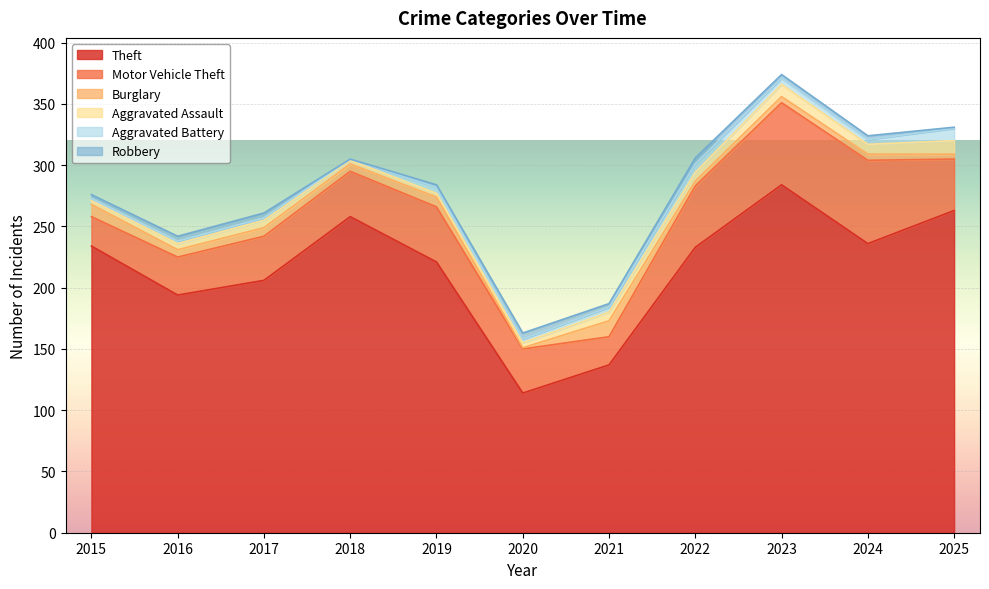

What is the highest value of the Burglary series?

13